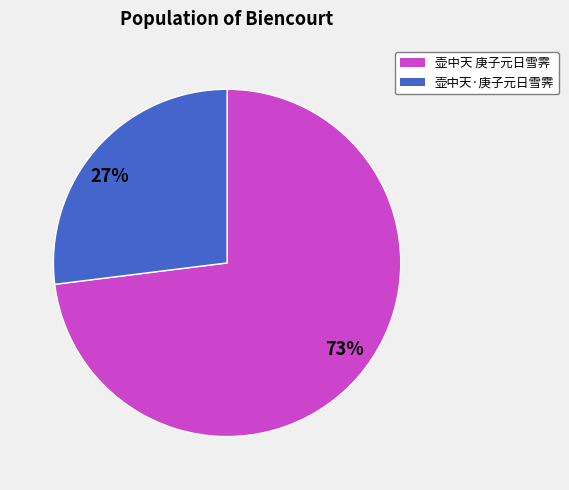

Is it true that 27% is 41% of the pie?

False